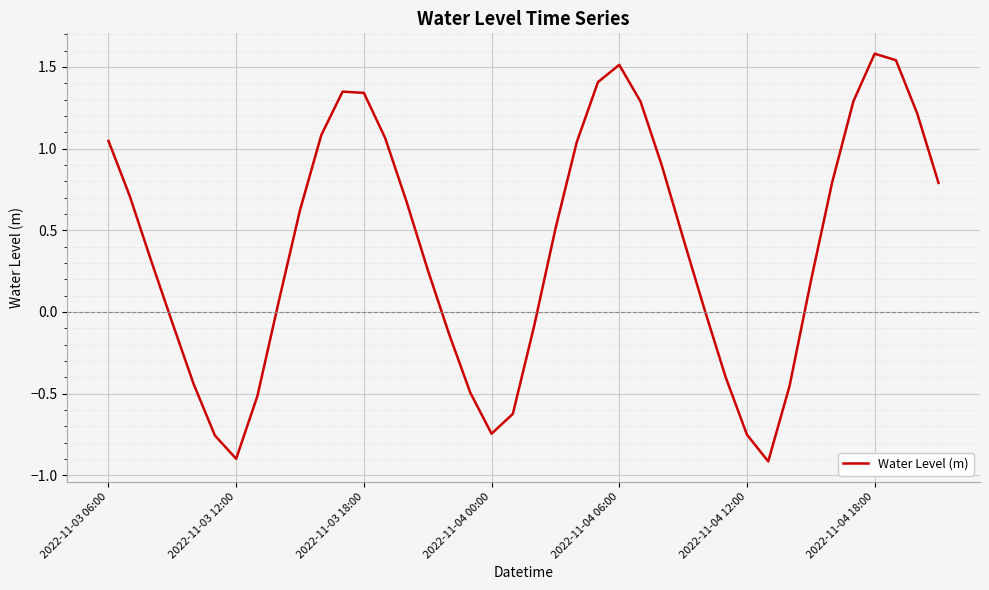

What is the maximum value shown in the chart?

1.6